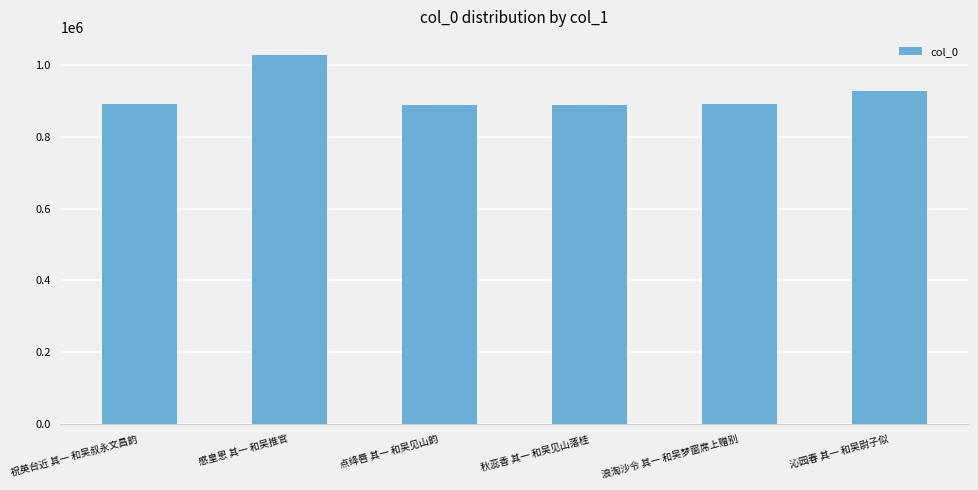

How many distinct data groups are displayed?

1